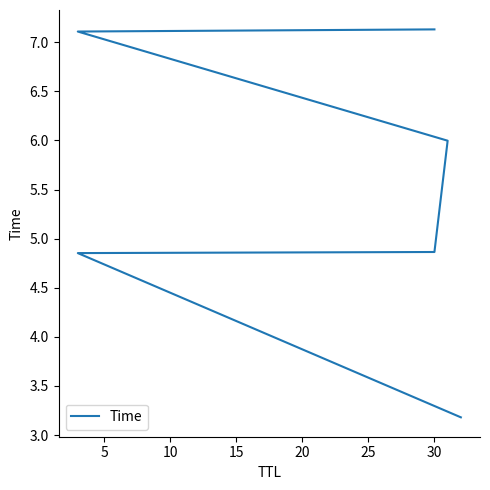

What is the maximum value shown in the chart?

7.1